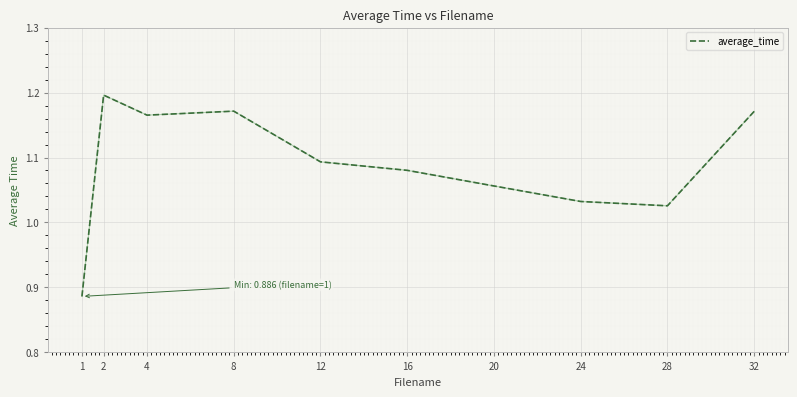

The value at 24 is 0.5. True or false?

False